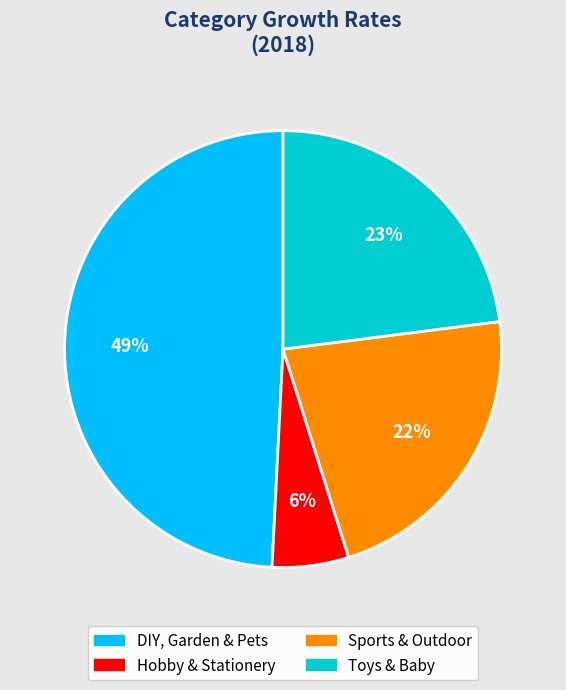

To the nearest percent, what is the average slice percentage?

25%